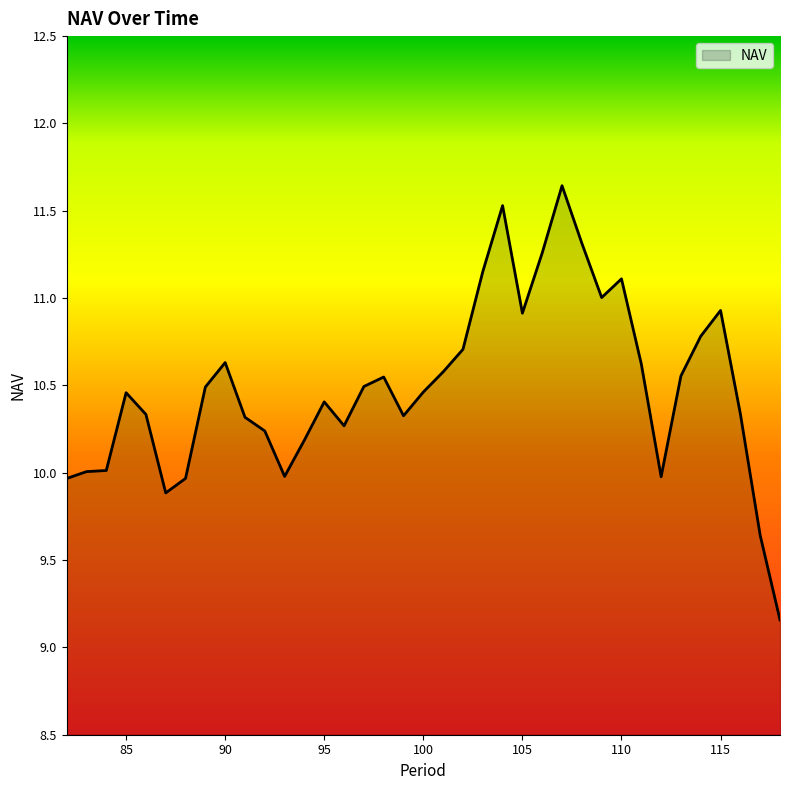

What is the difference between the maximum and minimum values?

2.5